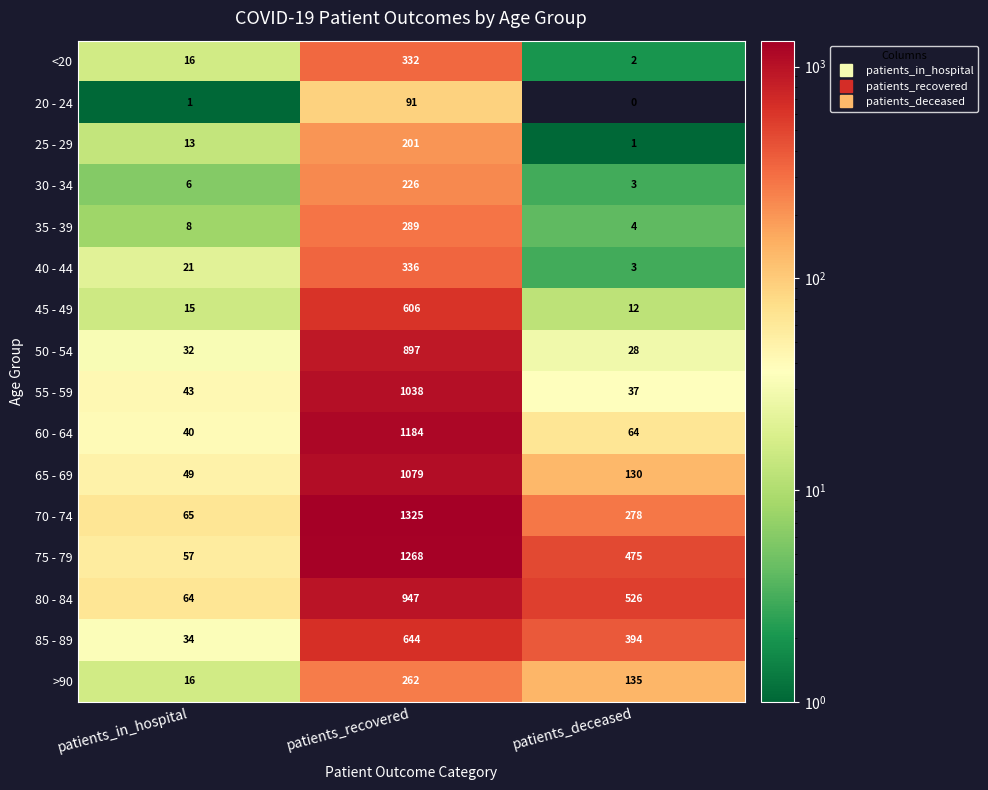

What is the total value across all series at patients_deceased?

2092